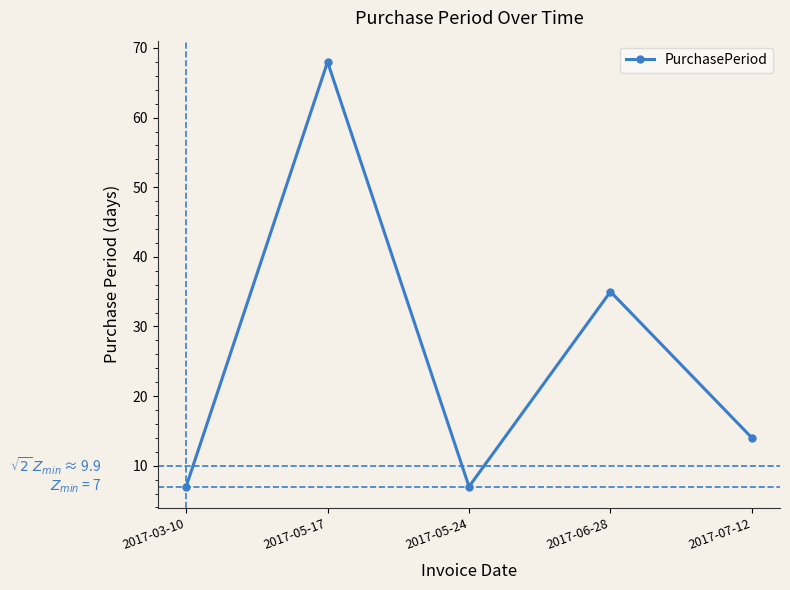

What is the difference between the second highest and second lowest values?

28